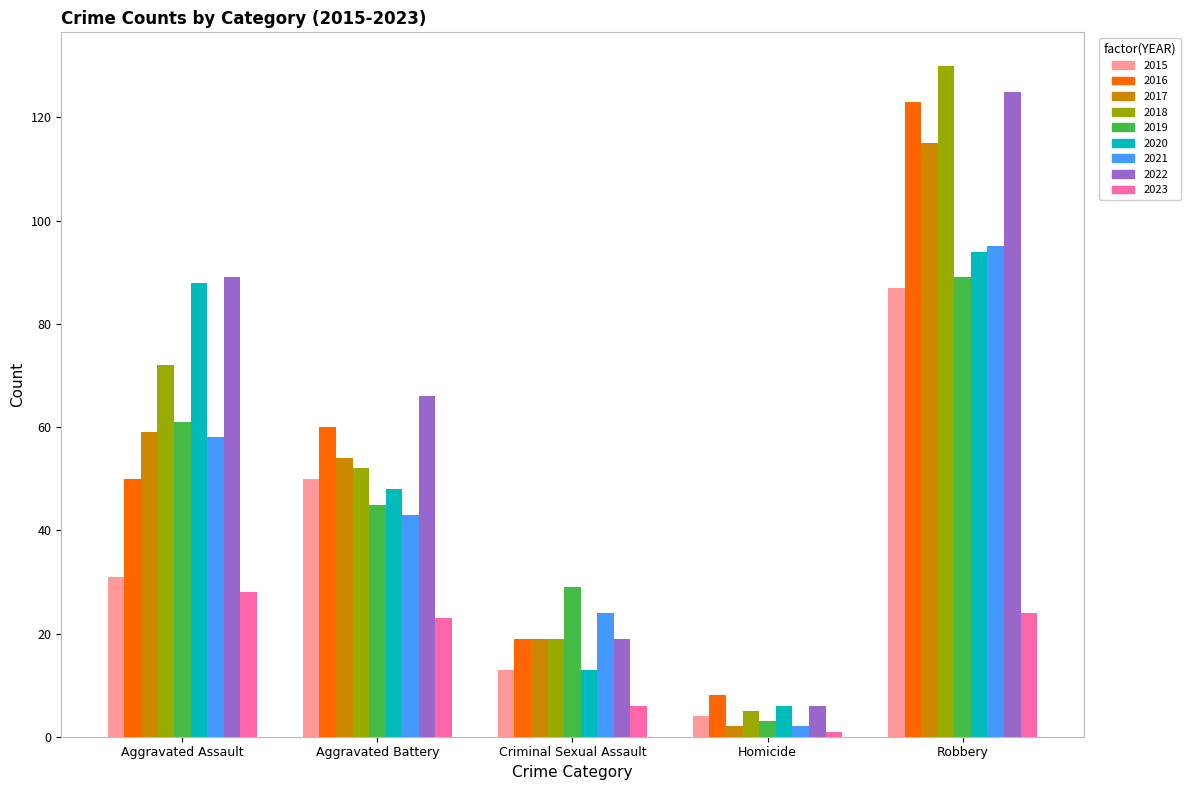

Read the 2019 value at Aggravated Assault.

61